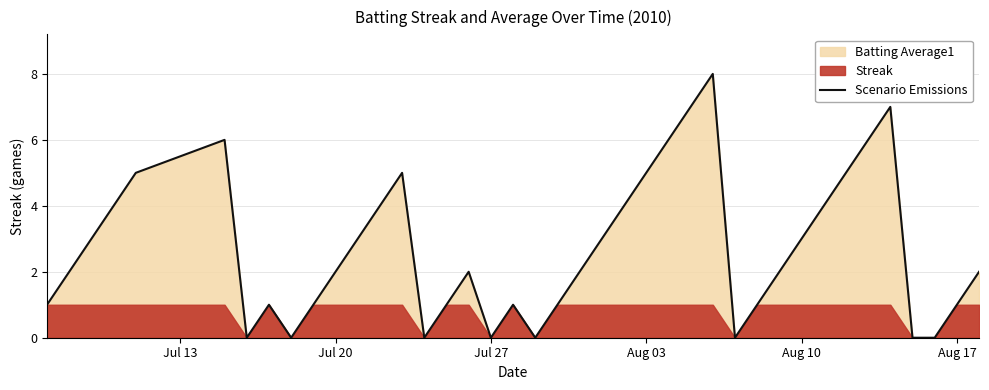

The Scenario Emissions series shows -5 at Jul 27. True or false?

False